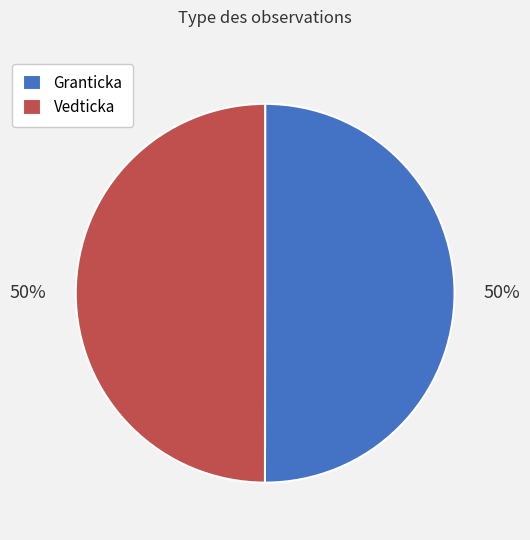

How many slices are in this pie chart?

2